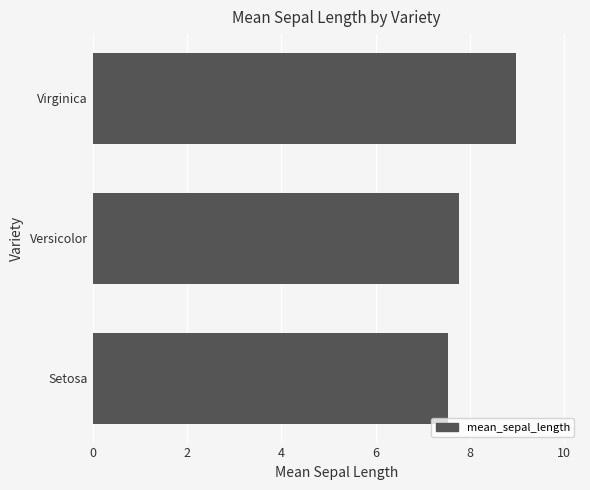

How many values are between 7 and 8?

2